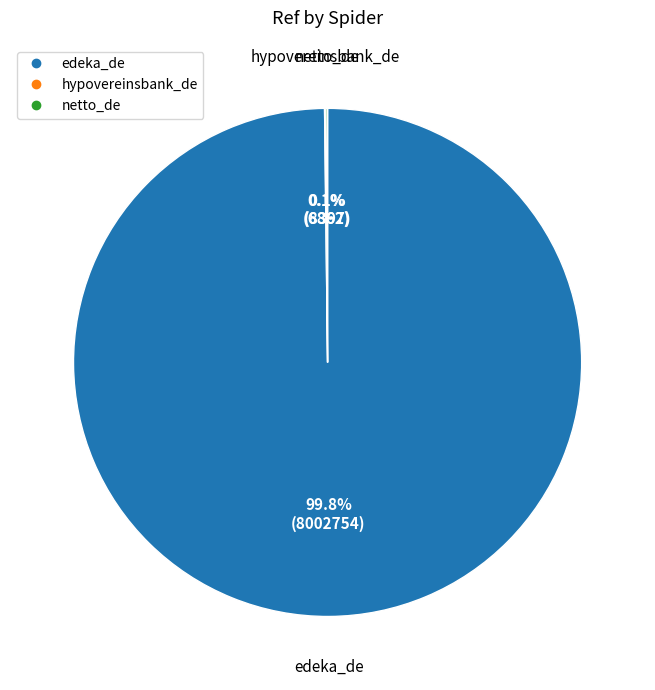

What portion of the pie excludes edeka_de?

0.2%